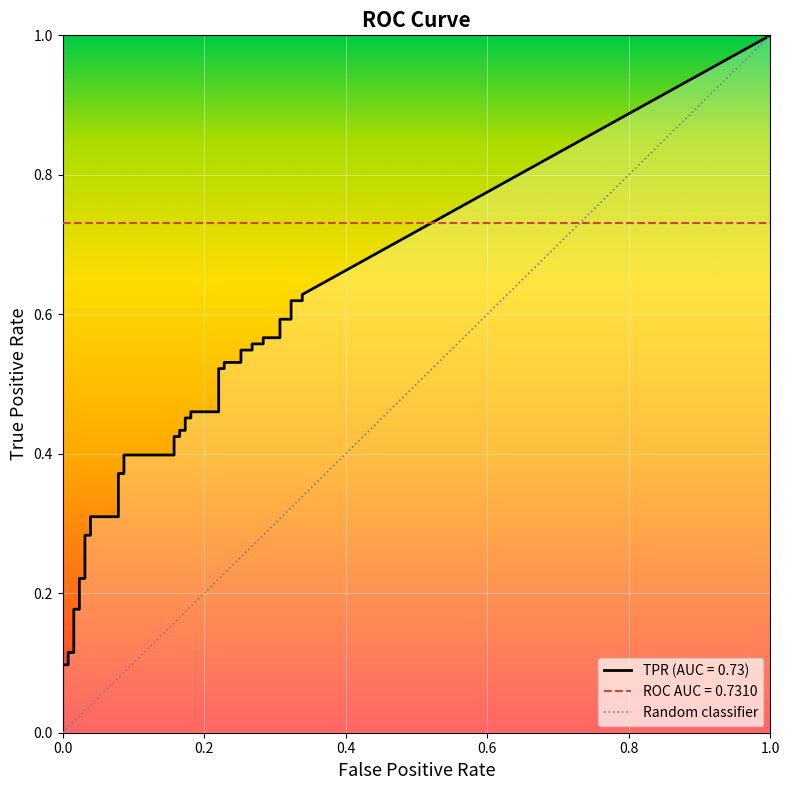

What is the average value of the fpr series?

0.2